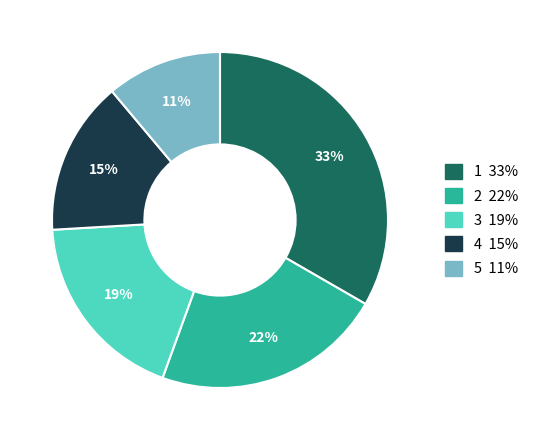

Does any single category account for the majority?

No